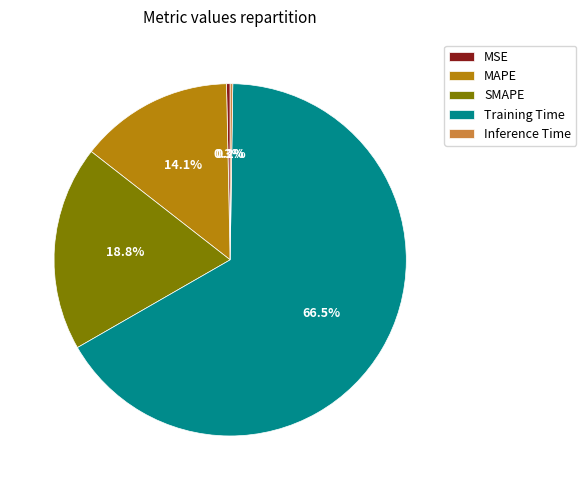

To the nearest percent, what percentage of the pie is SMAPE?

19%